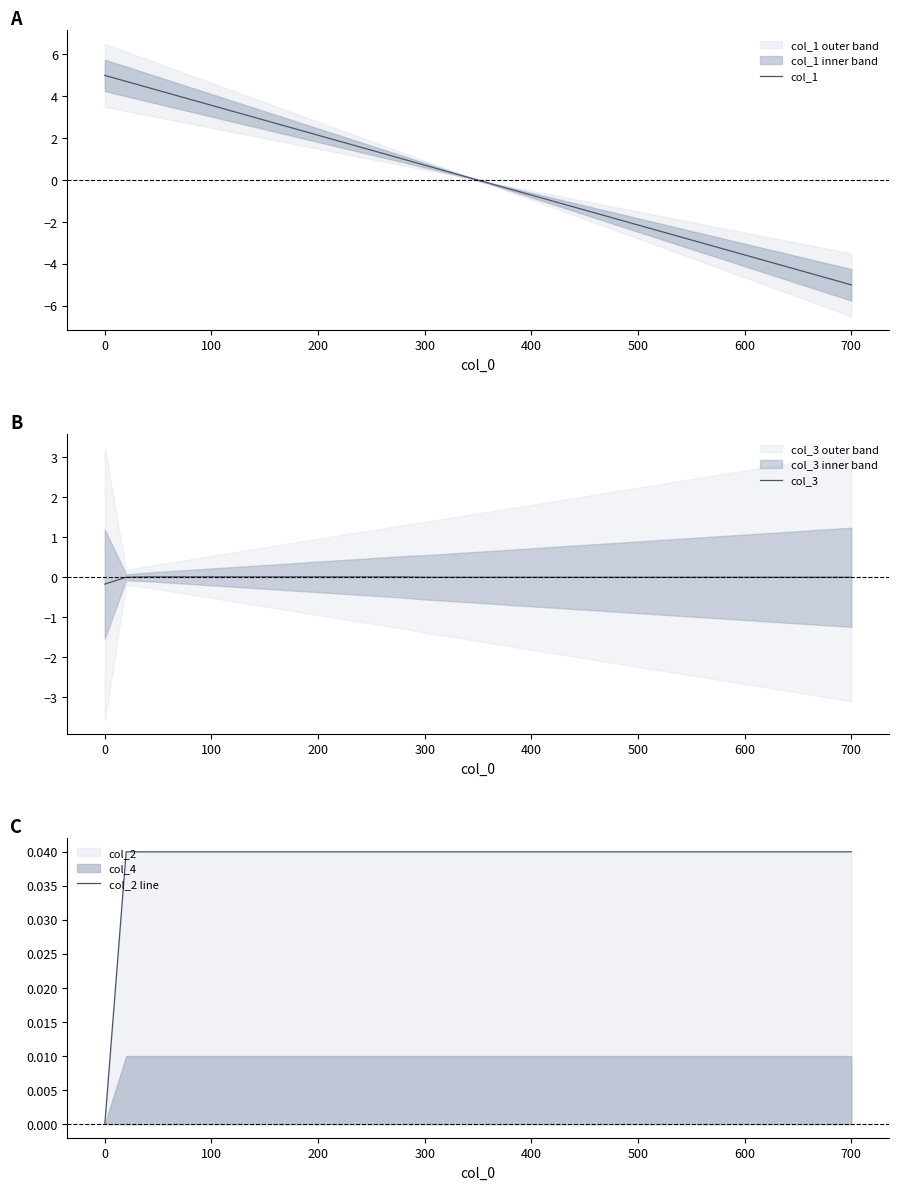

What is the minimum value for col_1?

-5.0